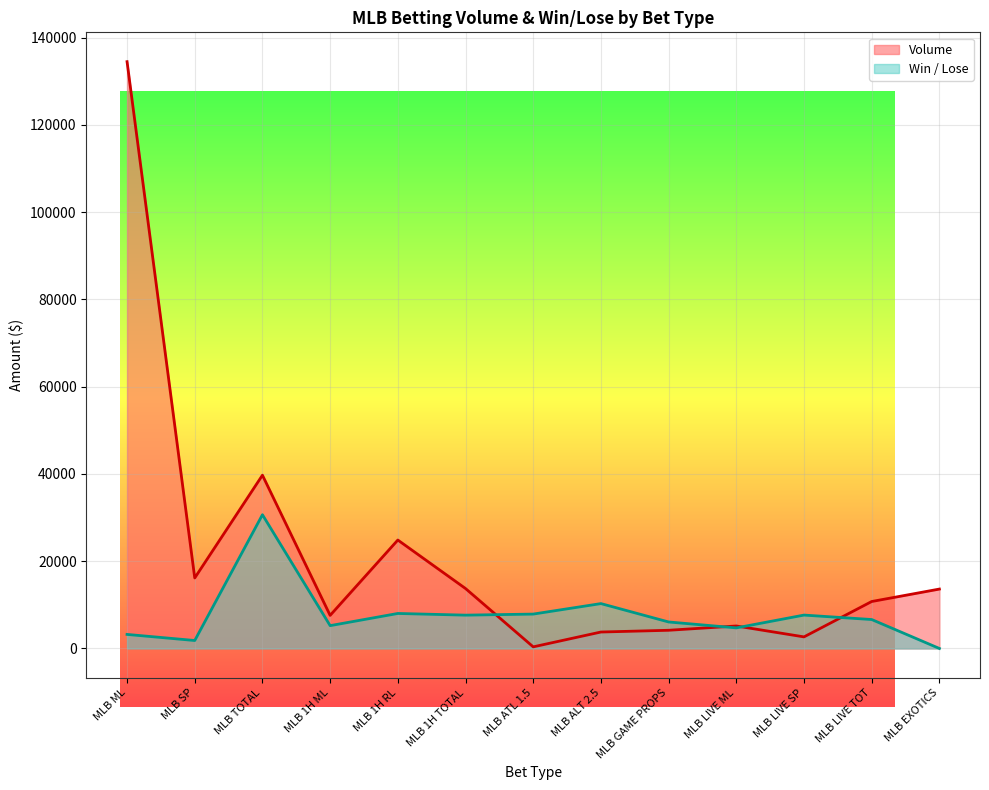

Where is the first local minimum for Win/Lose?

MLB SP